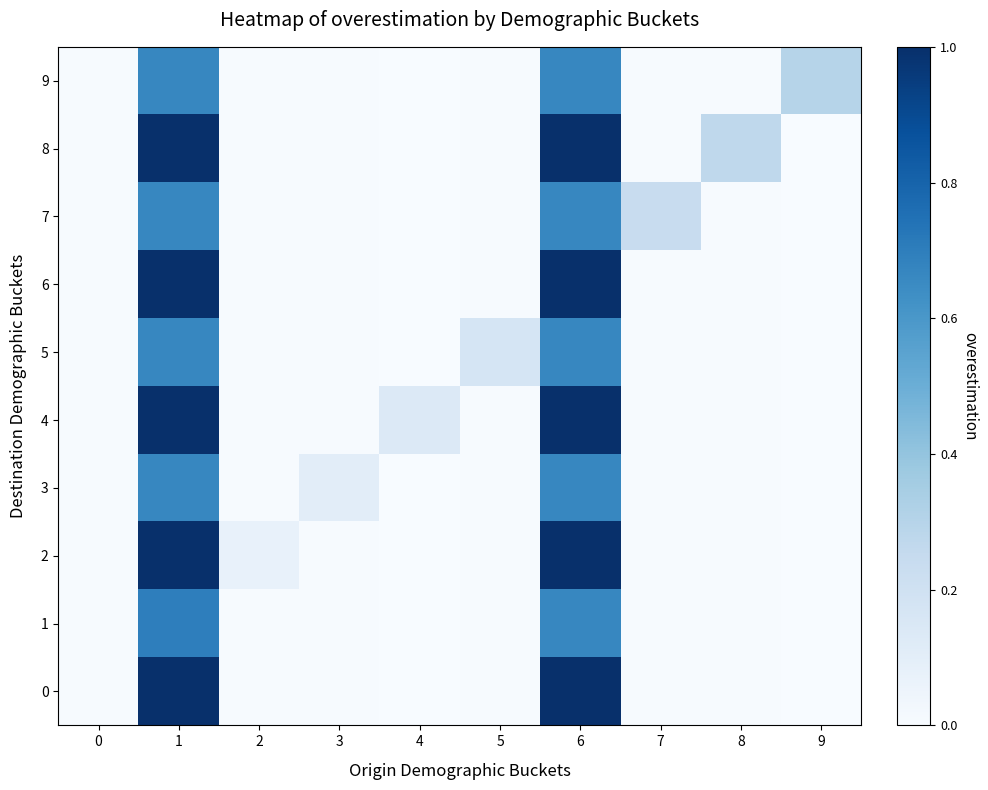

What is the spread (max minus min) of values at 9?

0.3